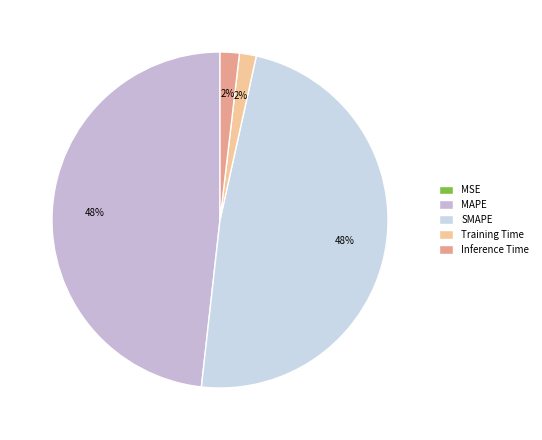

What is the total percentage of SMAPE and MAPE?

96.5%